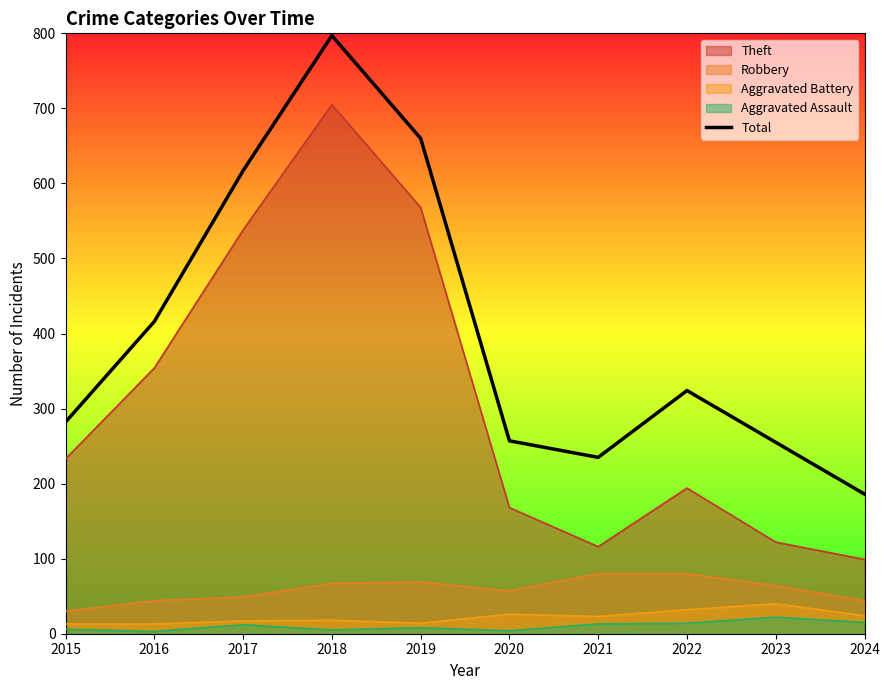

What is the average value?

403